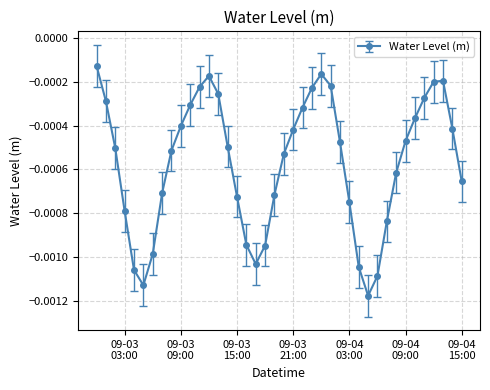

True or false: the data has more than 0 interior local peaks.

True